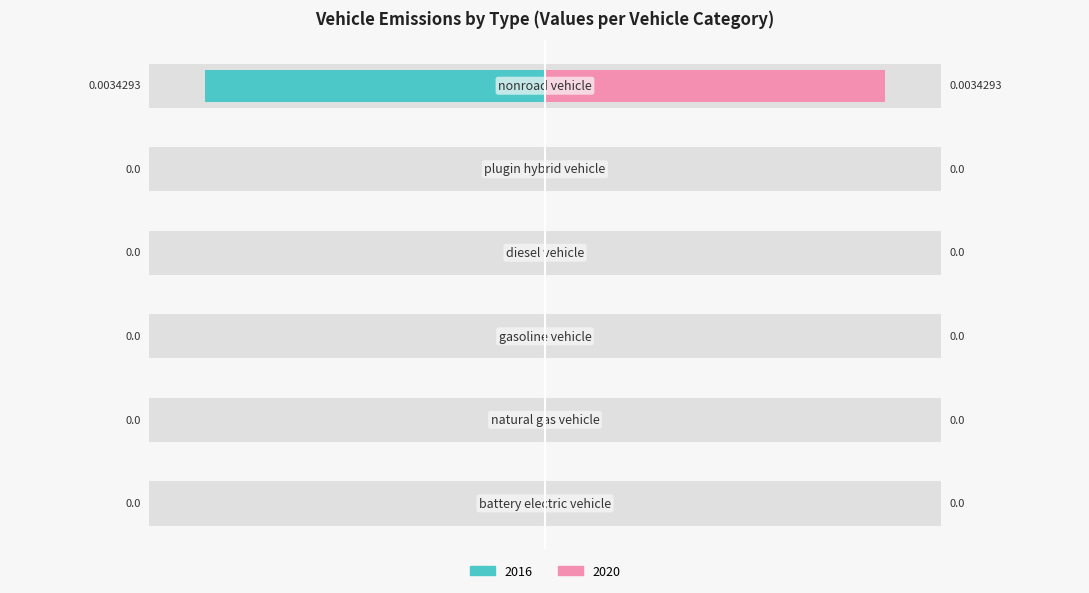

Rank the series by their average value, from highest to lowest.

2020, 2016